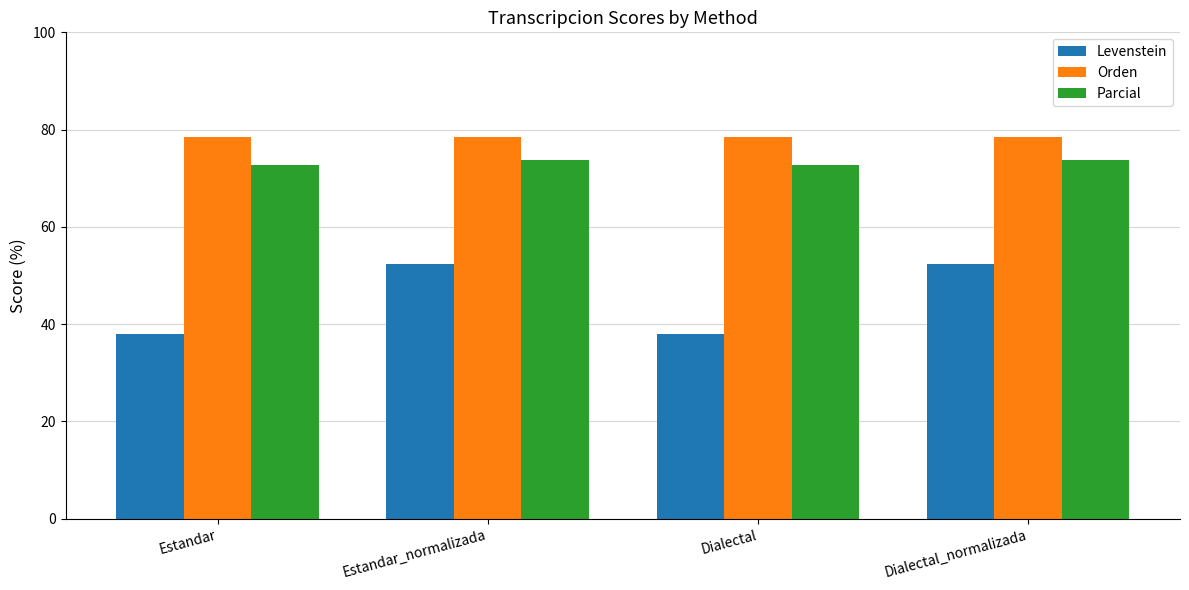

Reading left to right, what are all the values shown in this chart?

Levenstein: 37.9	52.4	37.9	52.4
Orden: 78.6	78.6	78.6	78.6
Parcial: 72.7	73.7	72.7	73.7